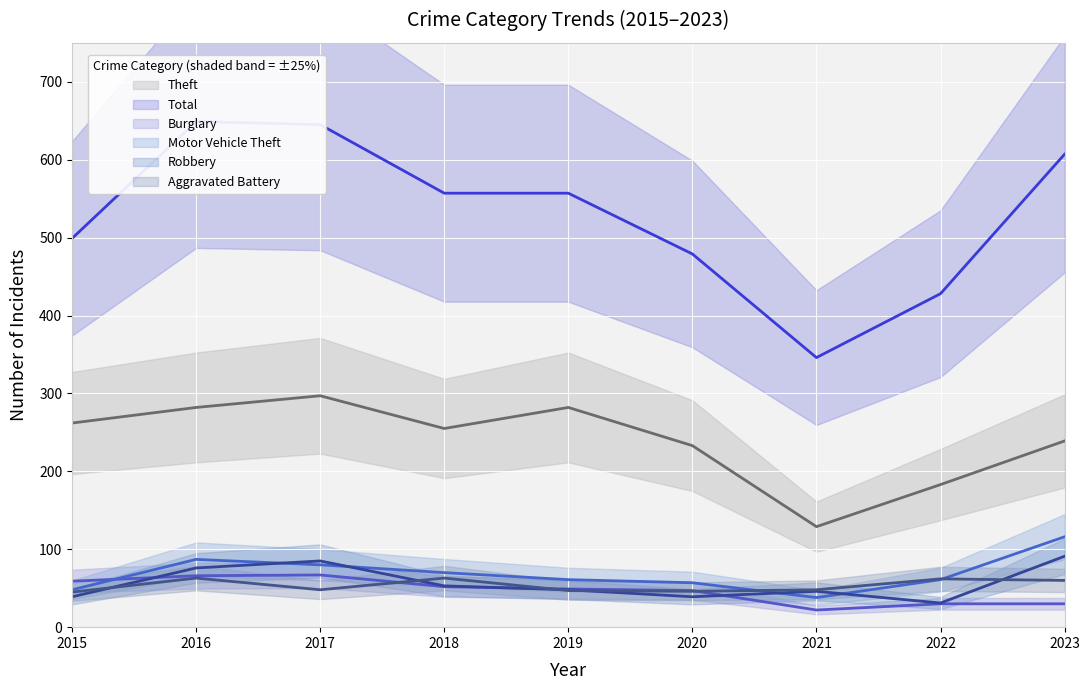

True or false: Robbery and Theft intersect in this chart.

False